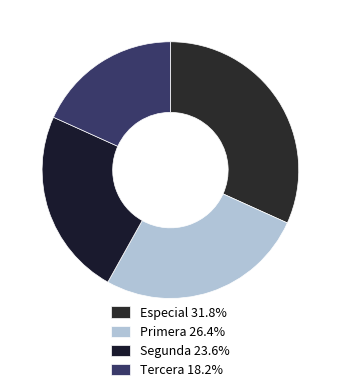

How many slices are in this pie chart?

4